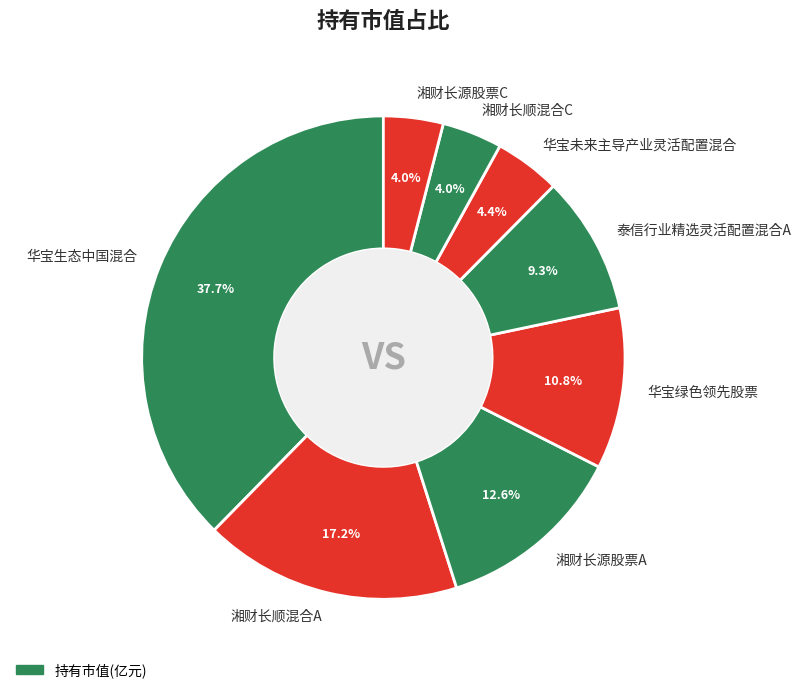

To the nearest percent, what is the difference between the 华宝未来主导产业灵活配置混合 and 华宝生态中国混合 slice percentages?

33%